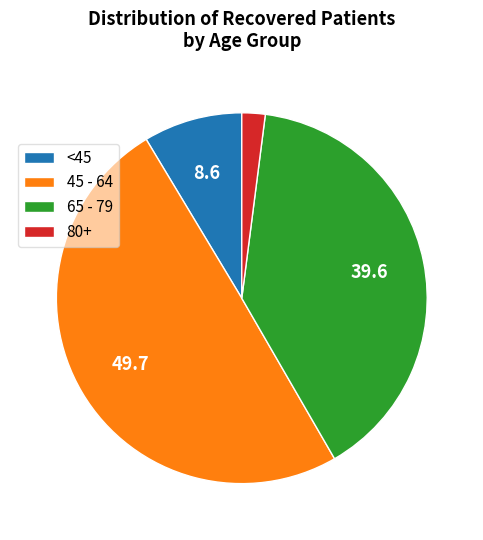

Which has a higher value, 45 - 64 or <45?

45 - 64